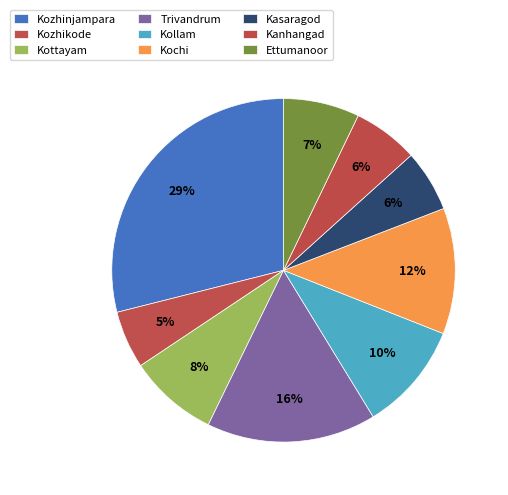

To the nearest percent, what is the average slice percentage?

11%